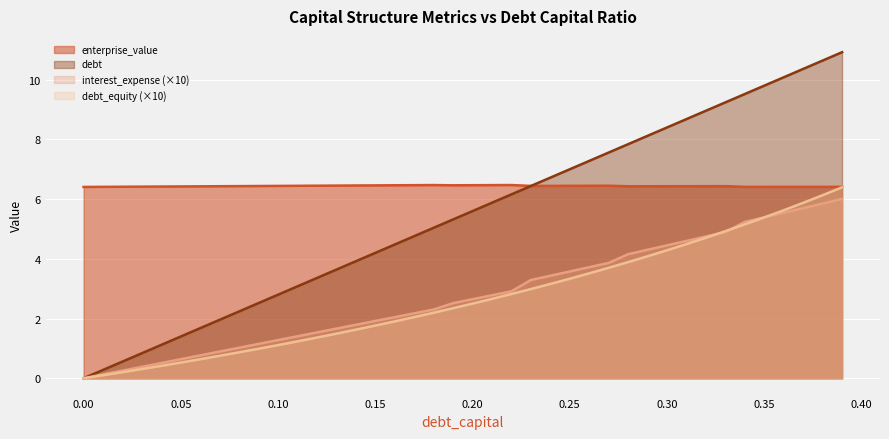

What is the label of the 29th point from the left?

0.28